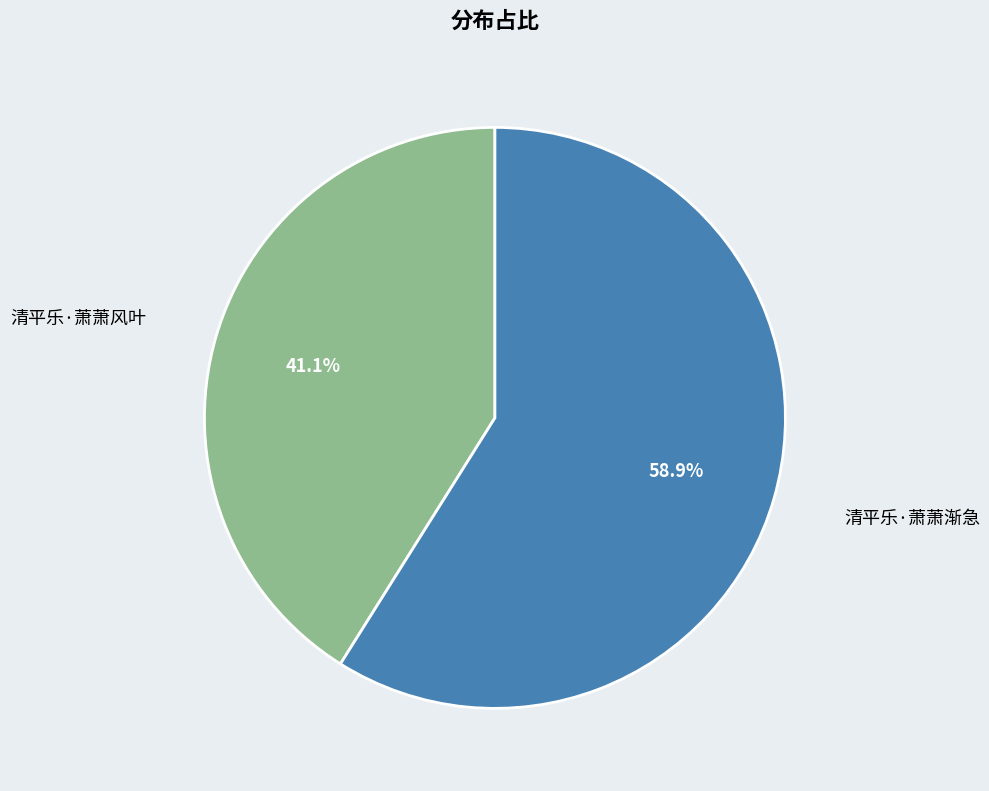

The 清平乐·萧萧风叶 slice represents 41% of the pie. True or false?

True